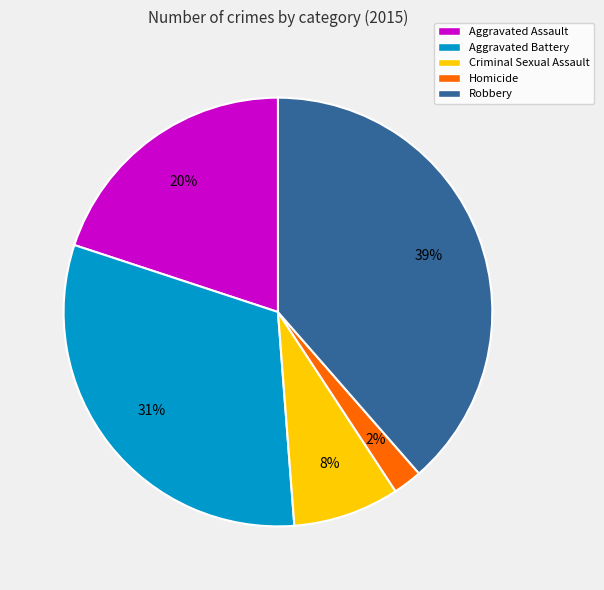

To the nearest percent, what portion does Criminal Sexual Assault represent?

8%